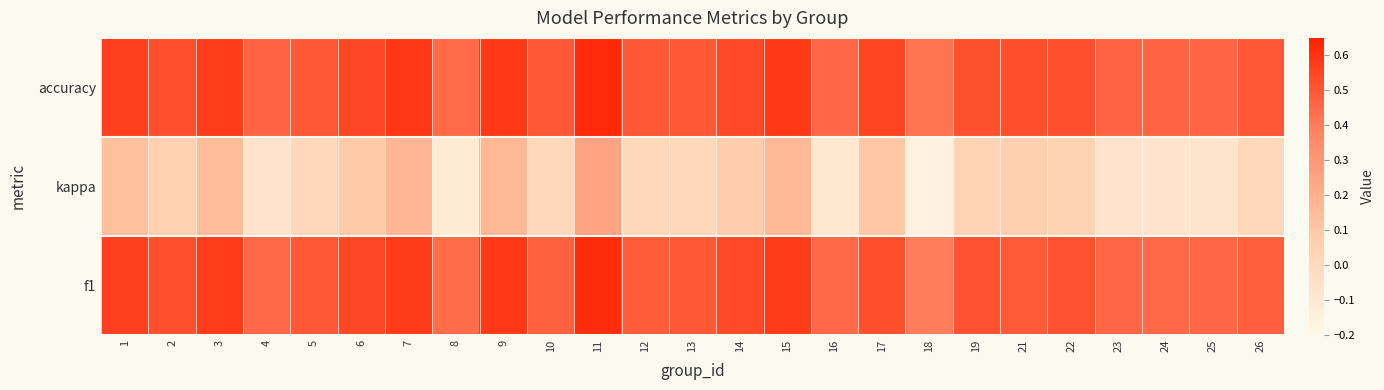

Count the accuracy values in the range 0 to 1.

25